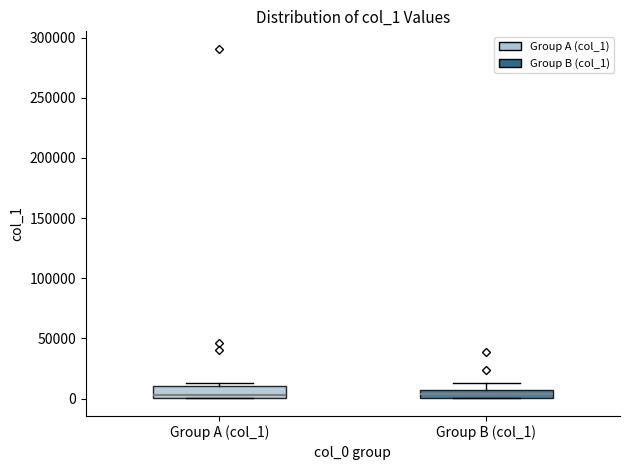

Where is the lower edge of the box for Group B (col_1) on the y-axis? The values are not printed on the chart, so give them approximately, as read against the axis.

0